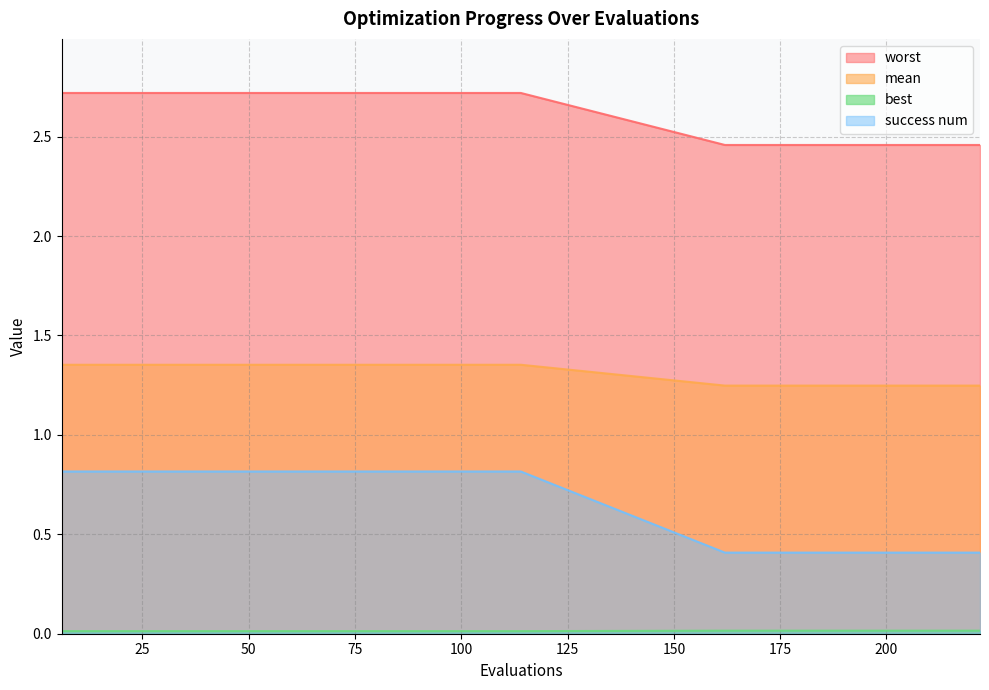

True or false: worst and best cross at least once.

False